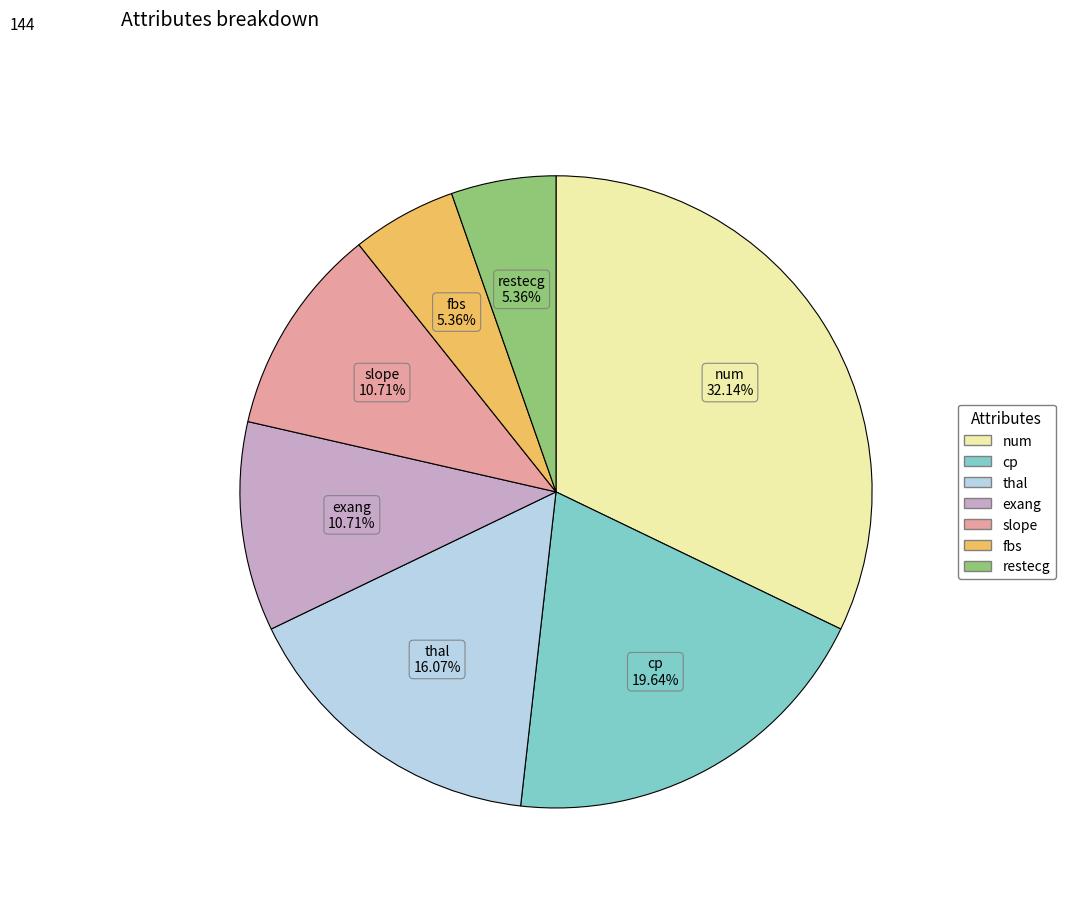

What portion of the pie excludes num?

67.9%